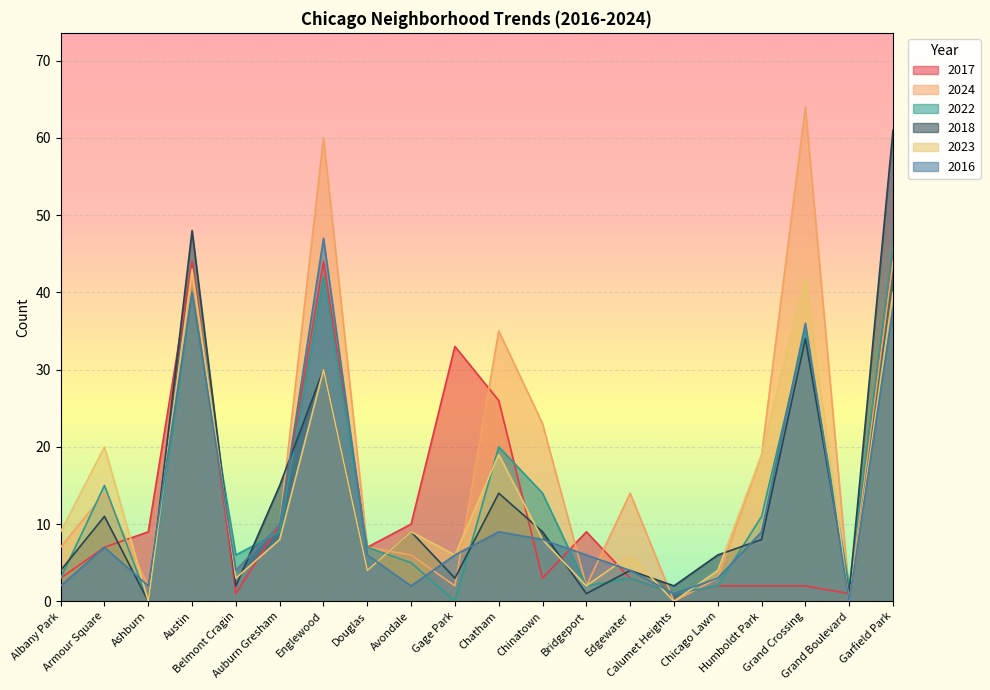

What are all the series names shown in the legend?

2017, 2024, 2022, 2018, 2023, 2016